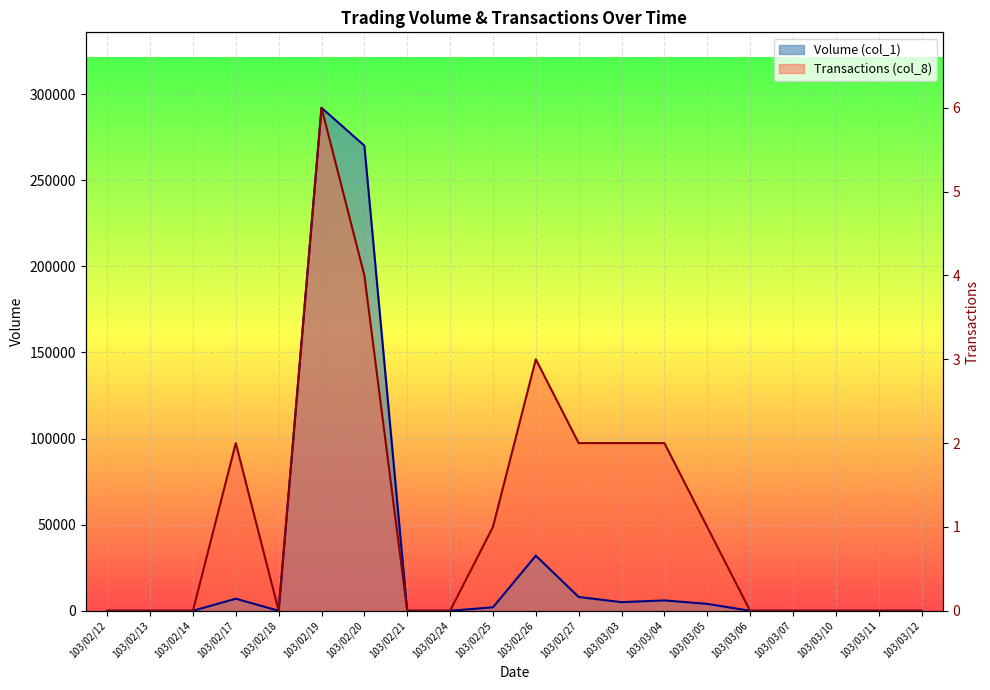

What is the difference between the Volume (col_1) values at 103/02/27 and 103/02/21?

8000.0